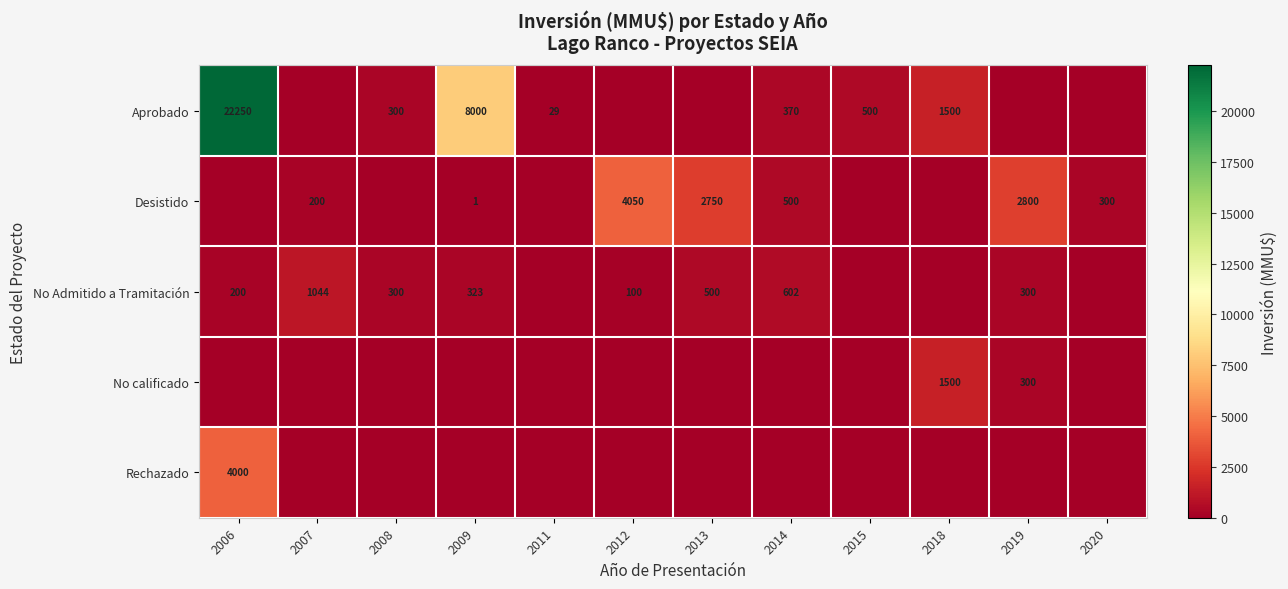

Between 2007 and 2006, which is larger?

2006